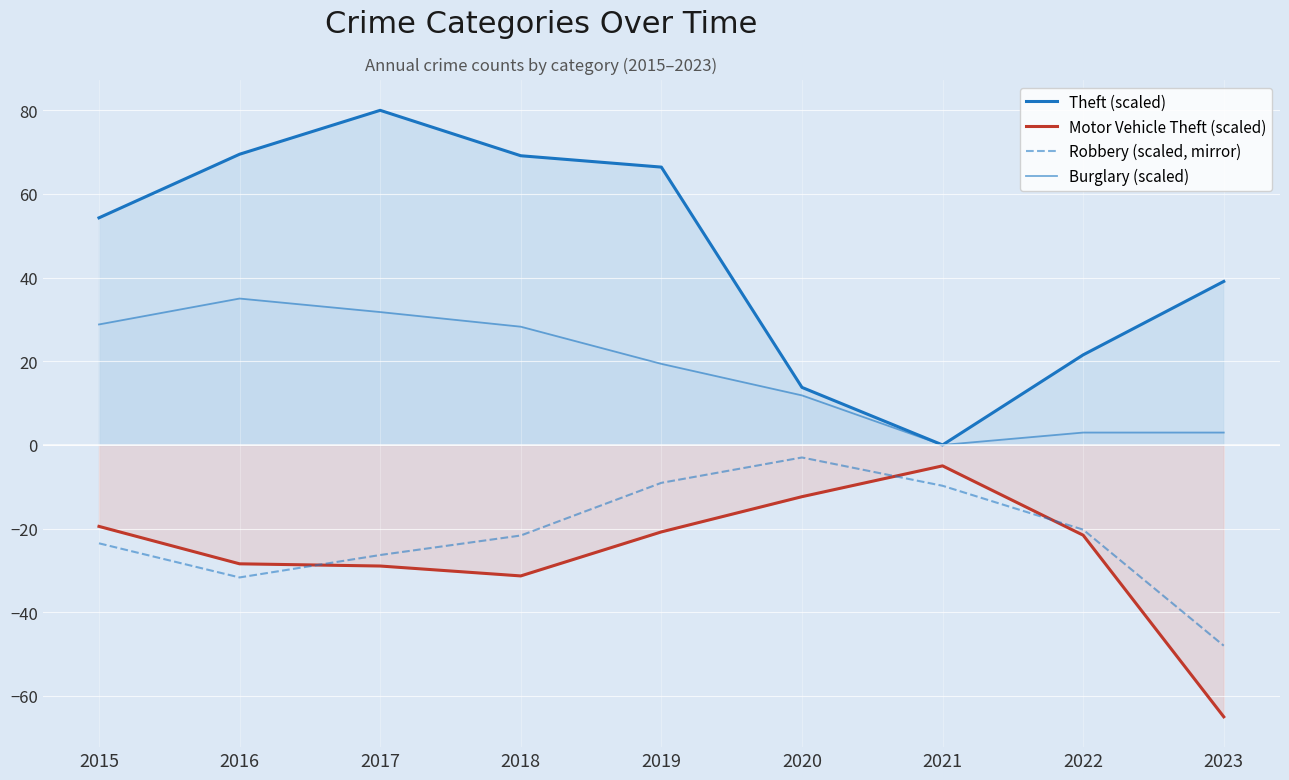

What is the total value across all series at 2023?

-70.9